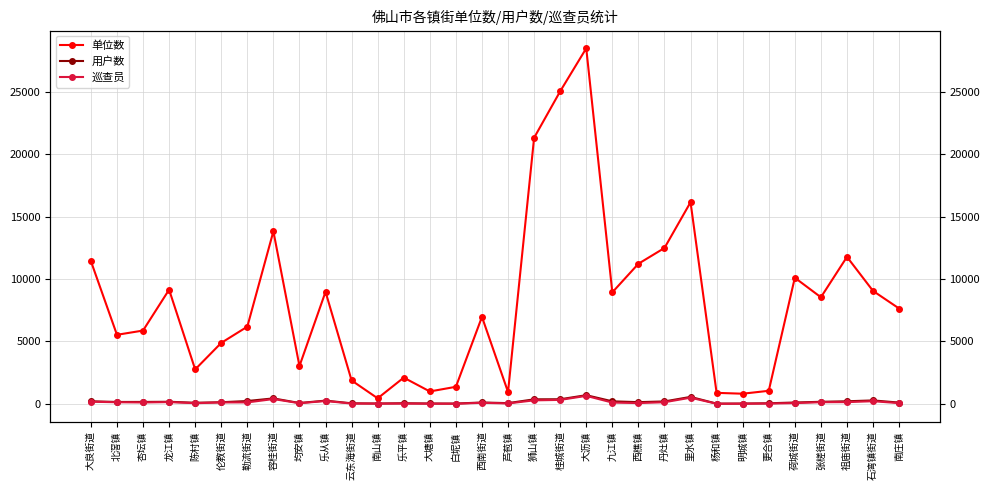

Between 云东海街道 and 西南街道, which series saw the biggest shift?

单位数